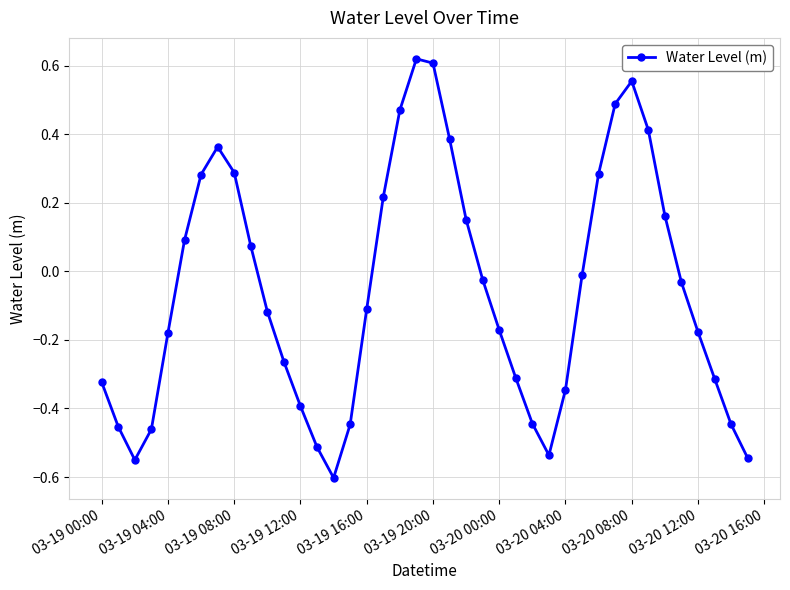

How many interior local peaks (higher than both neighbors) does the data have?

3